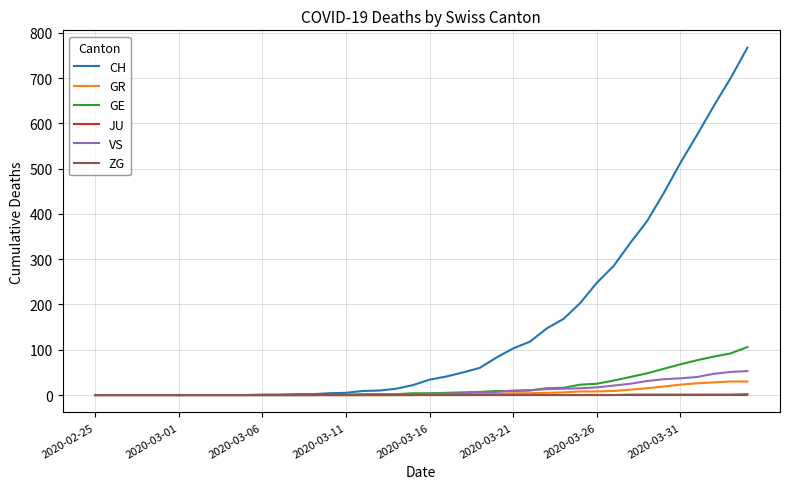

What is the greatest value displayed?

767